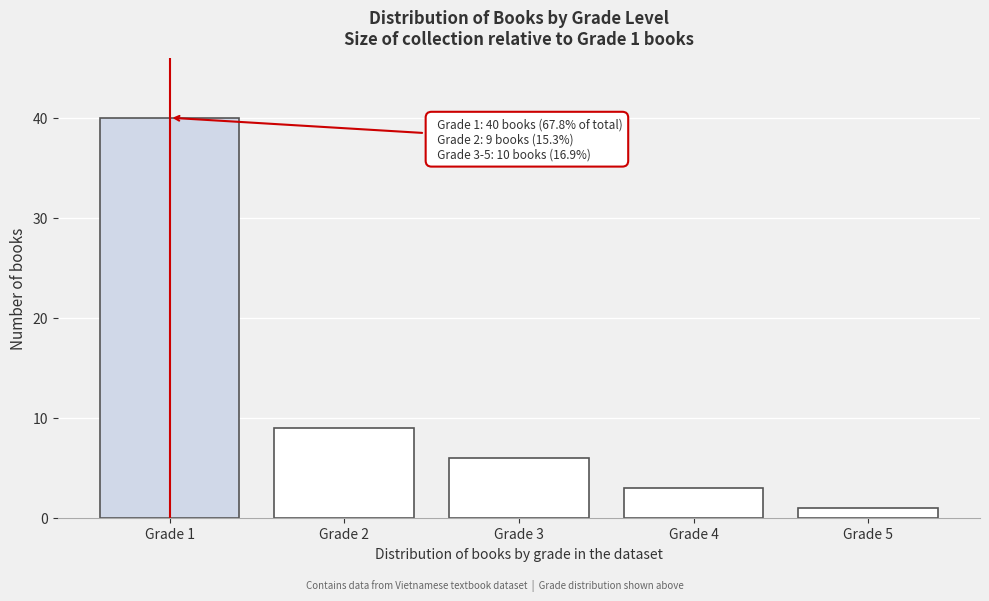

Reading left to right, transcribe all the data shown in this chart.

Grade 1=40	Grade 2=9	Grade 3=6	Grade 4=3	Grade 5=1